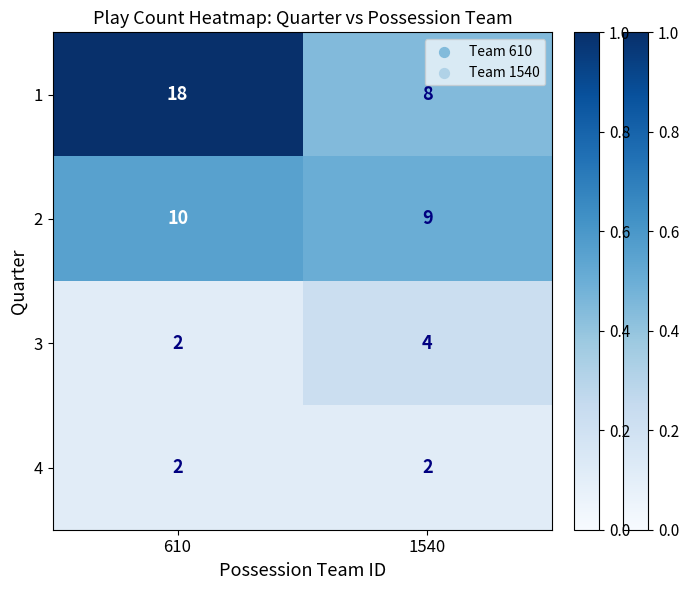

How many series are shown in this chart?

4